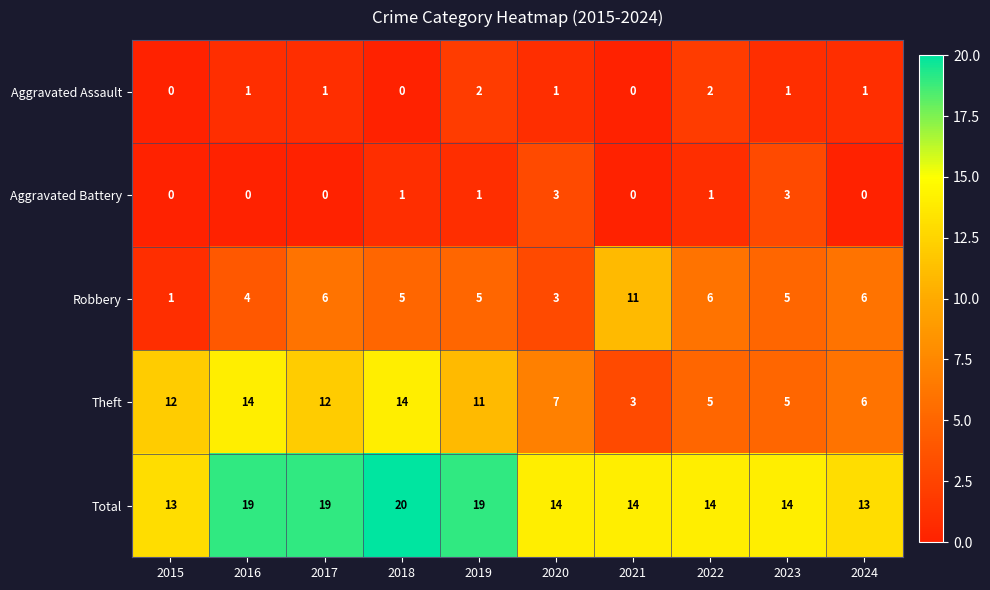

How many Robbery values are between 4 and 6?

7